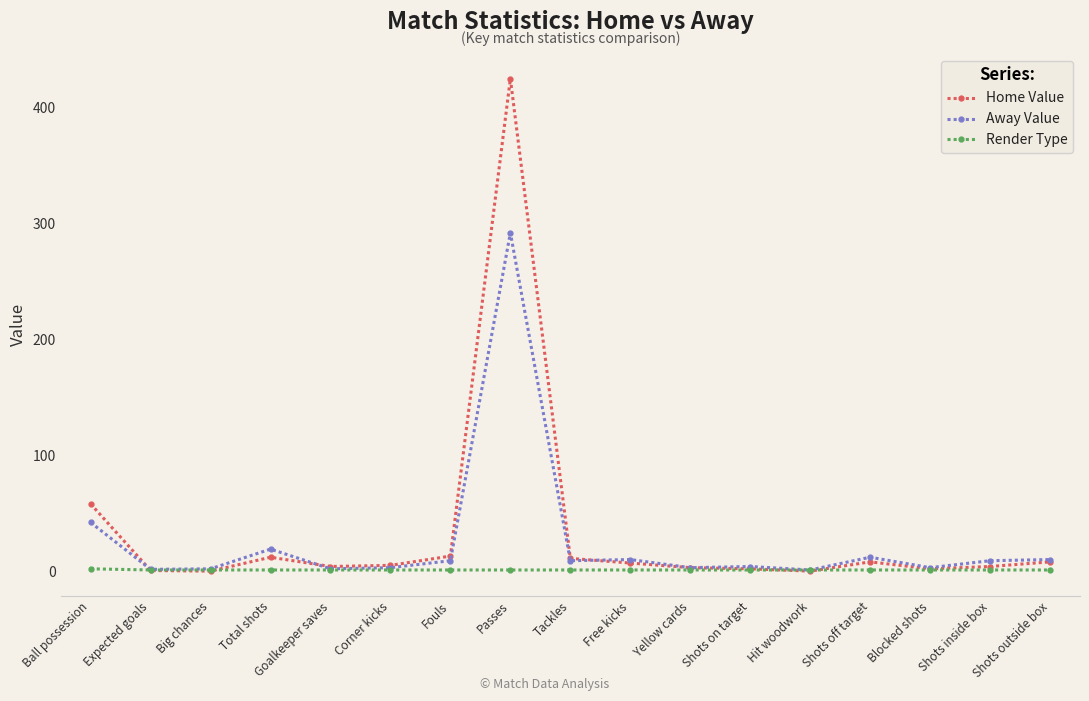

Rank the series by their maximum value, from highest to lowest.

Home Value, Away Value, Render Type